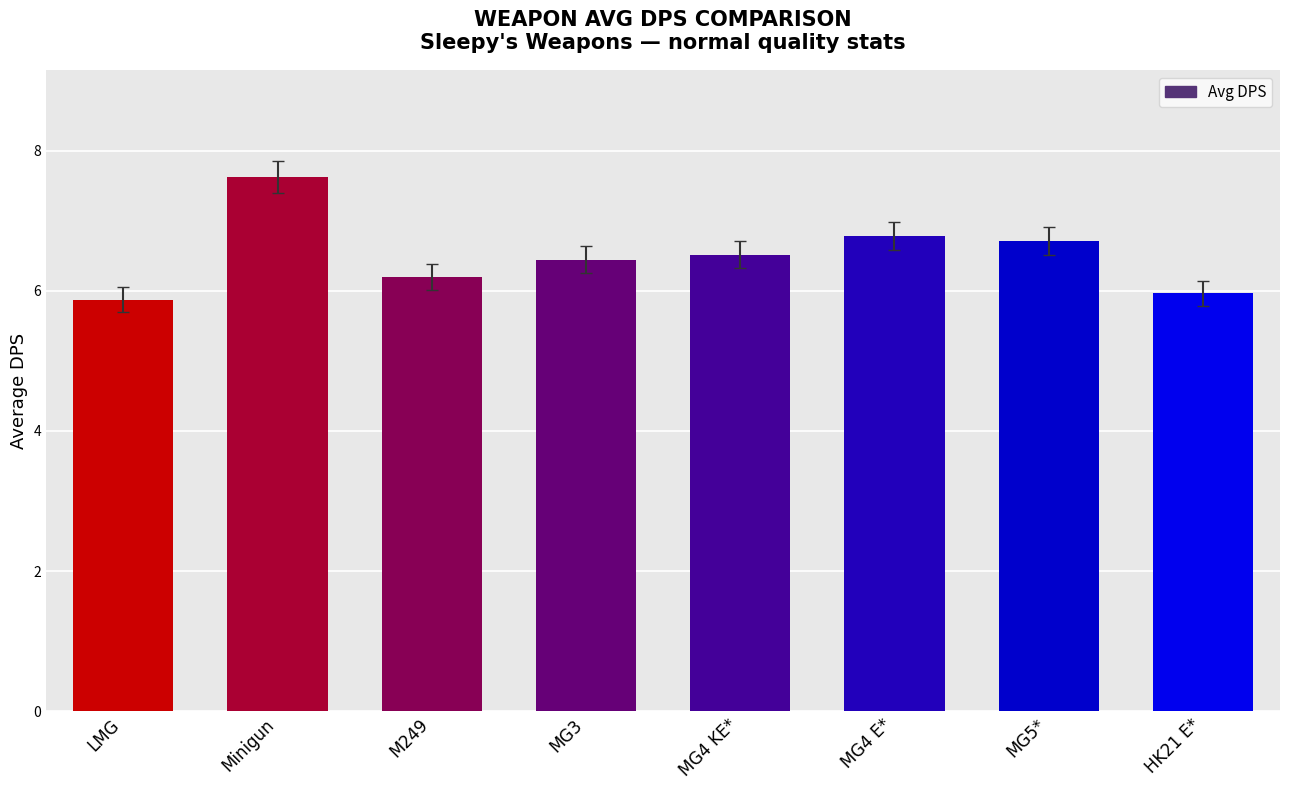

At which label is the value closest to 6?

HK21 E*